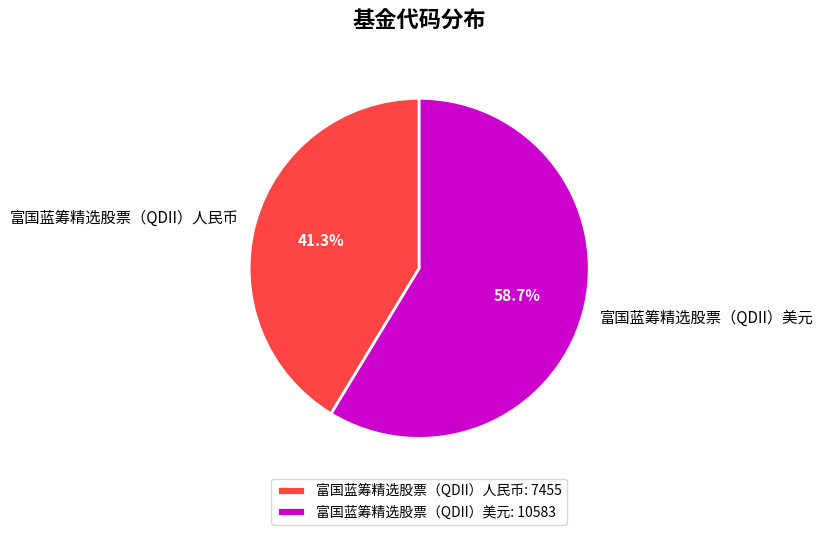

Which slice is the smallest?

富国蓝筹精选股票（QDII）人民币